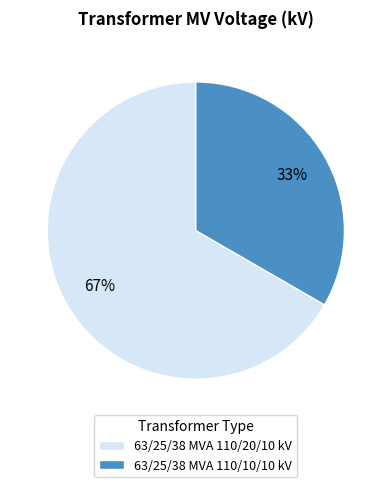

What percentage is the 63/25/38 MVA 110/10/10 kV slice, to the nearest percent?

33%